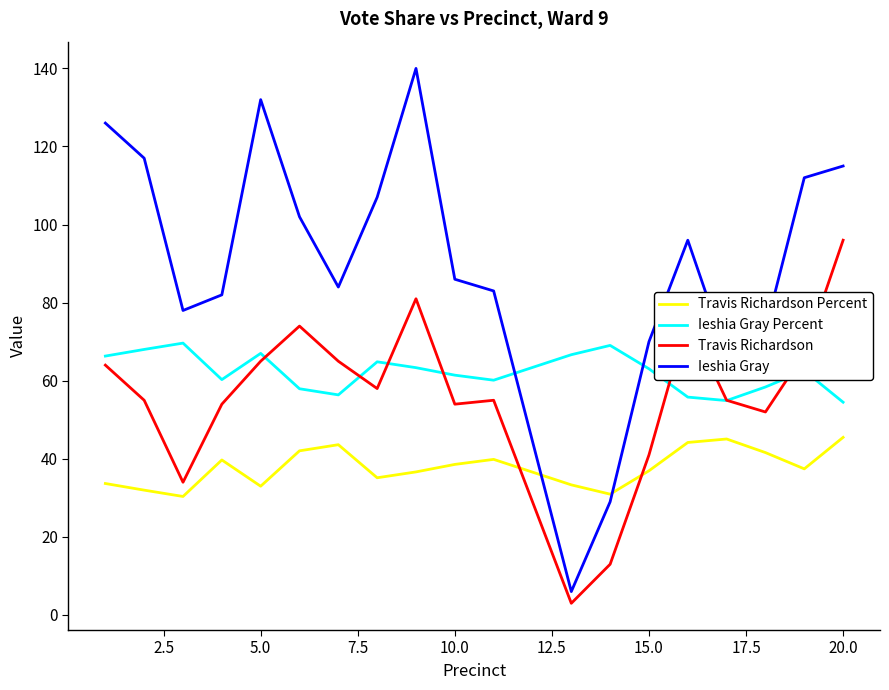

Which series has the largest total across all categories?

Ieshia Gray